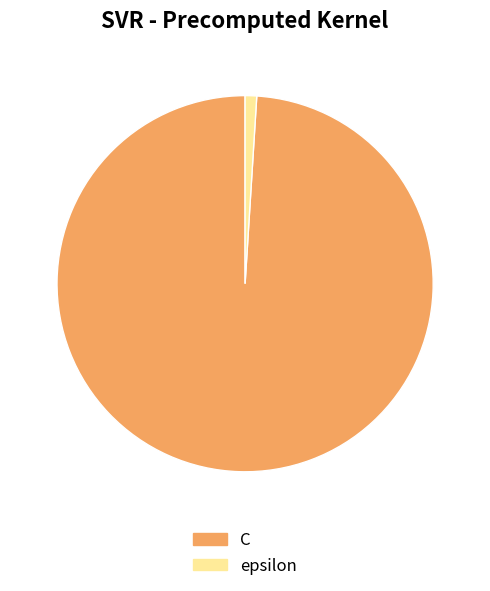

What is the majority slice?

C